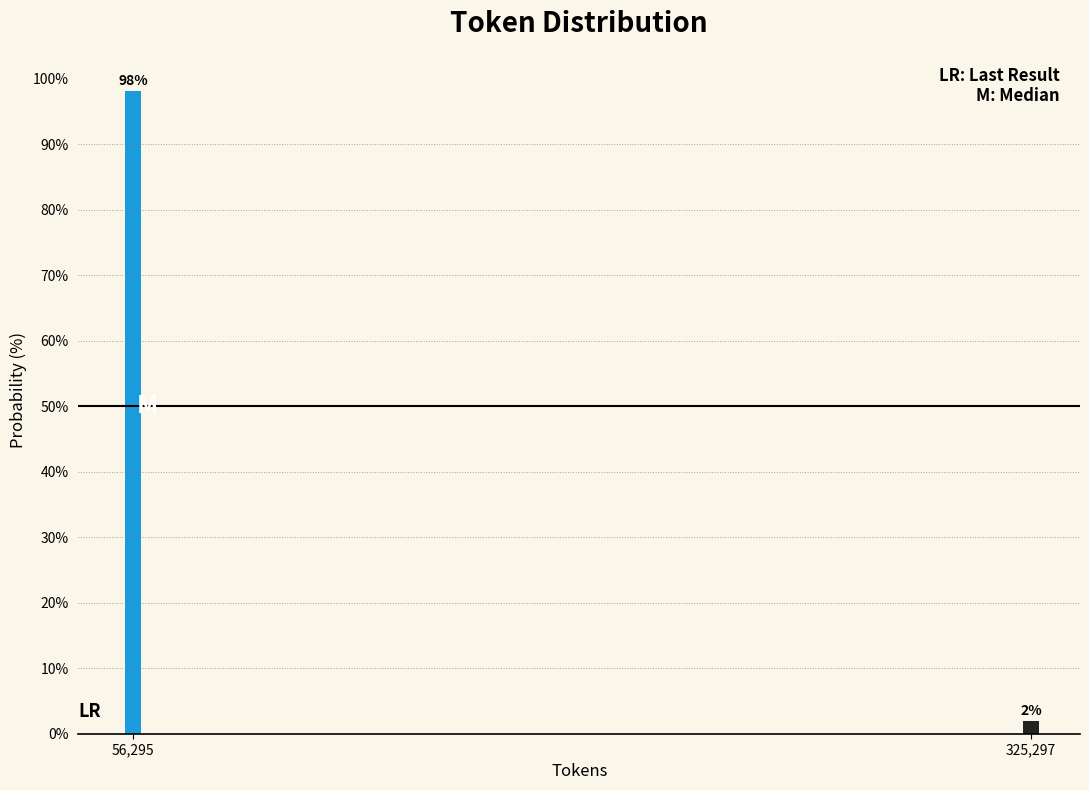

List the labels in order of value, largest first.

56,295, 325,297